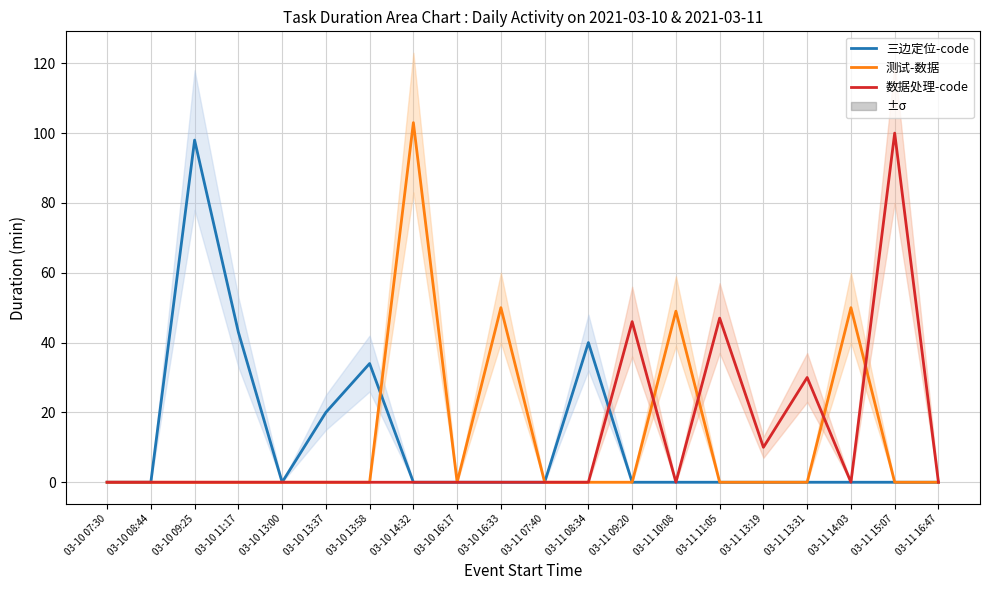

Count the 数据处理-code values in the range 0 to 10.

16